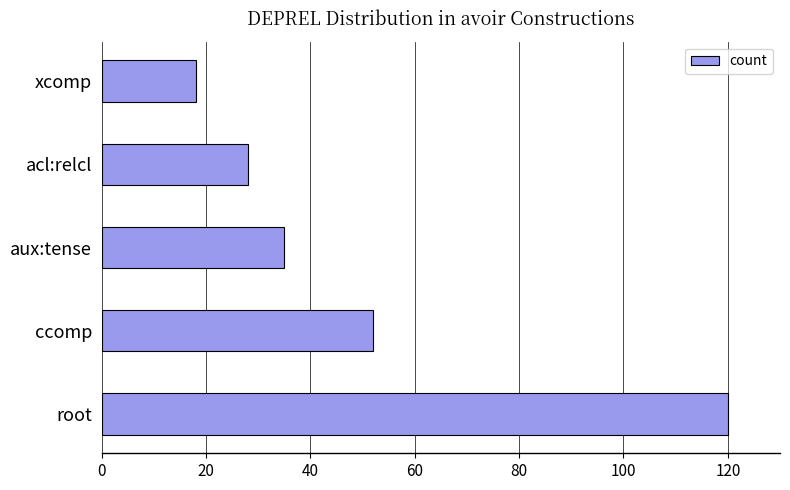

Rank the categories by value from lowest to highest.

xcomp, acl:relcl, aux:tense, ccomp, root